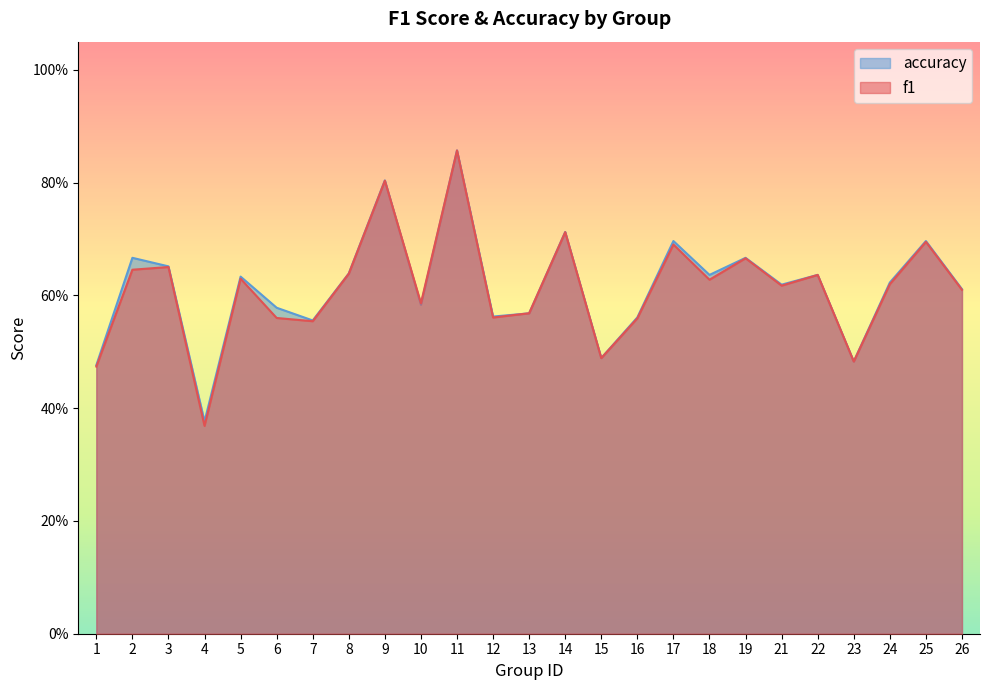

What are all the series names shown in the legend?

accuracy, f1